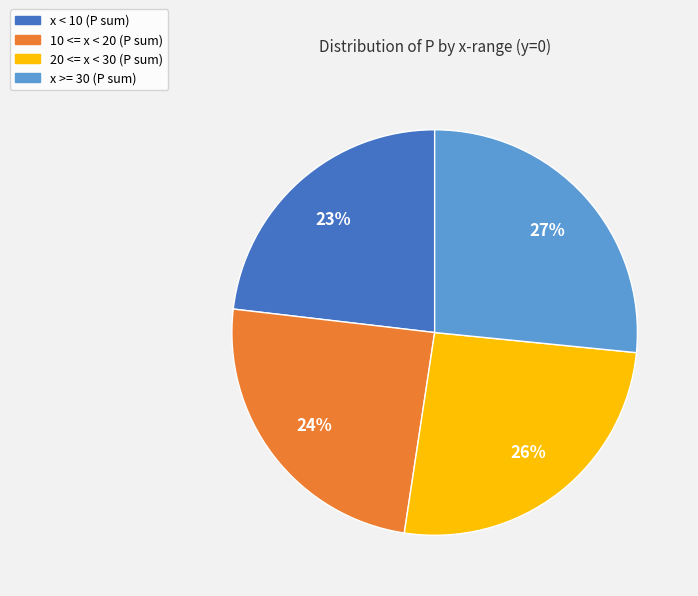

To the nearest percent, what is the average slice percentage?

25%